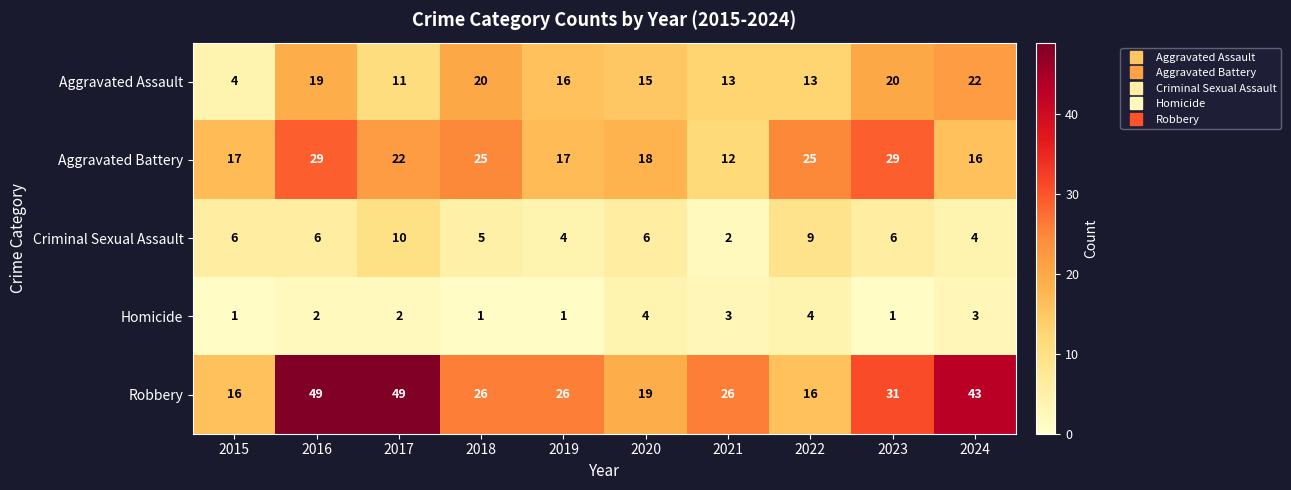

What is the sum of all Aggravated Assault values?

153